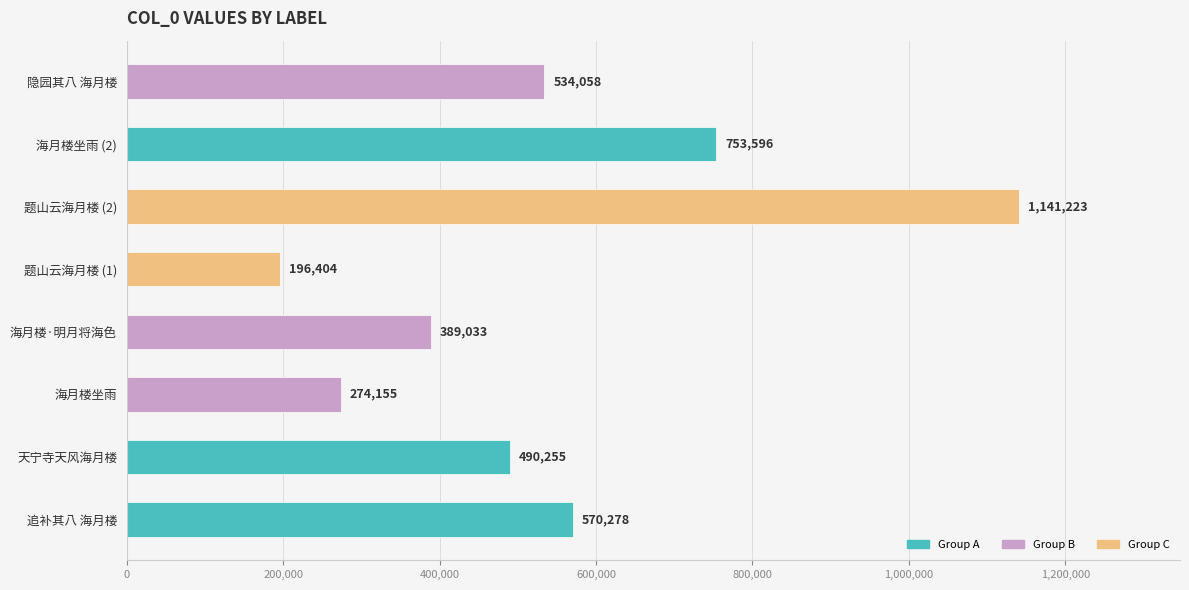

What is the sum of all values?

4349002